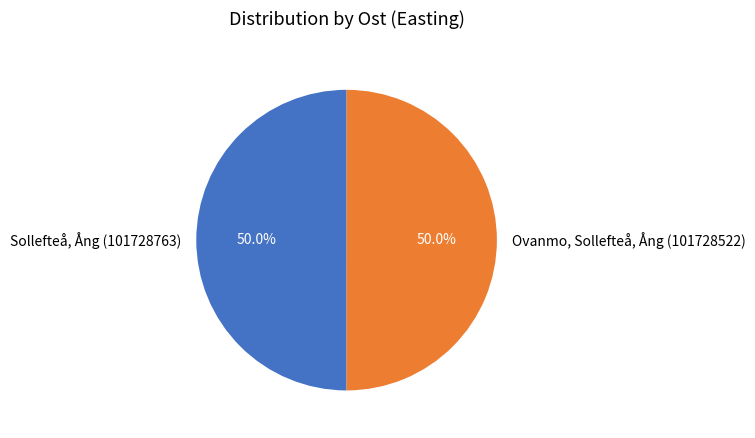

What is the ratio of the value at Ovanmo, Sollefteå, Ång (101728522) to the value at Sollefteå, Ång (101728763)?

1.0